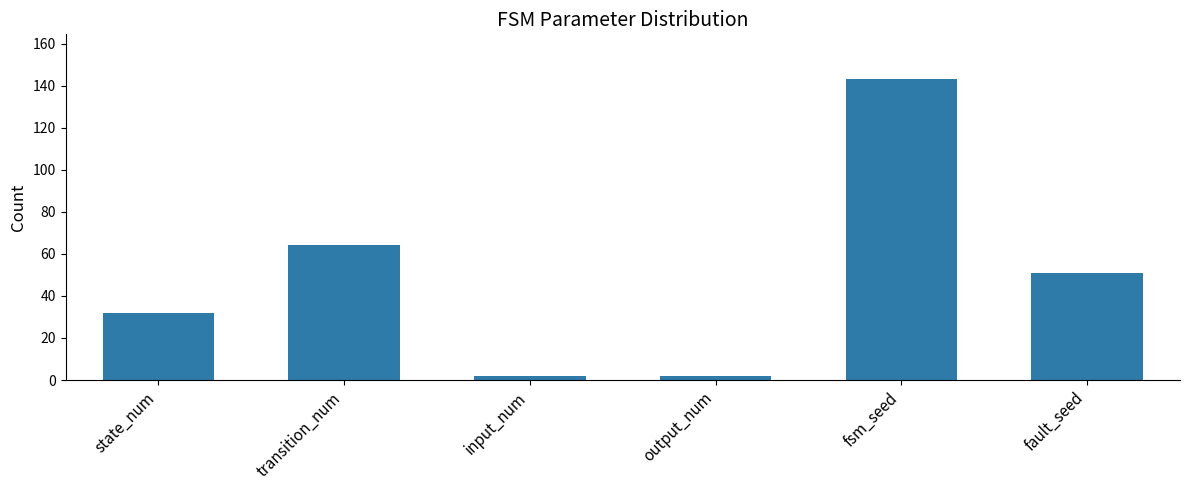

What is the label of the 5th bar from the left?

fsm_seed